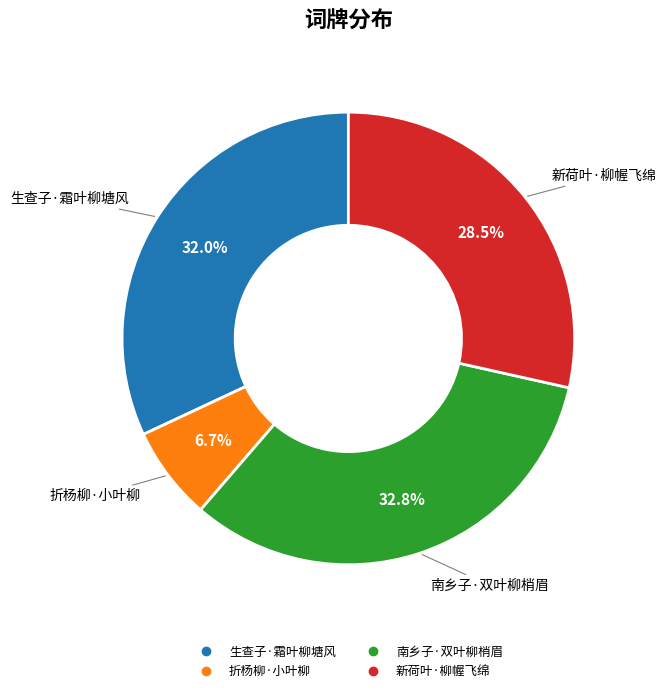

To the nearest percent, what is the combined percentage of 南乡子·双叶柳梢眉 and 折杨柳·小叶柳?

40%